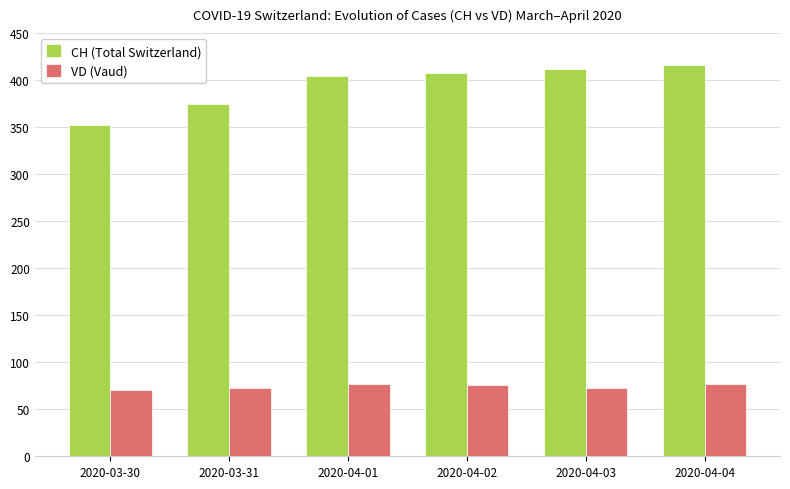

What is the highest value of the VD (Vaud) series?

77